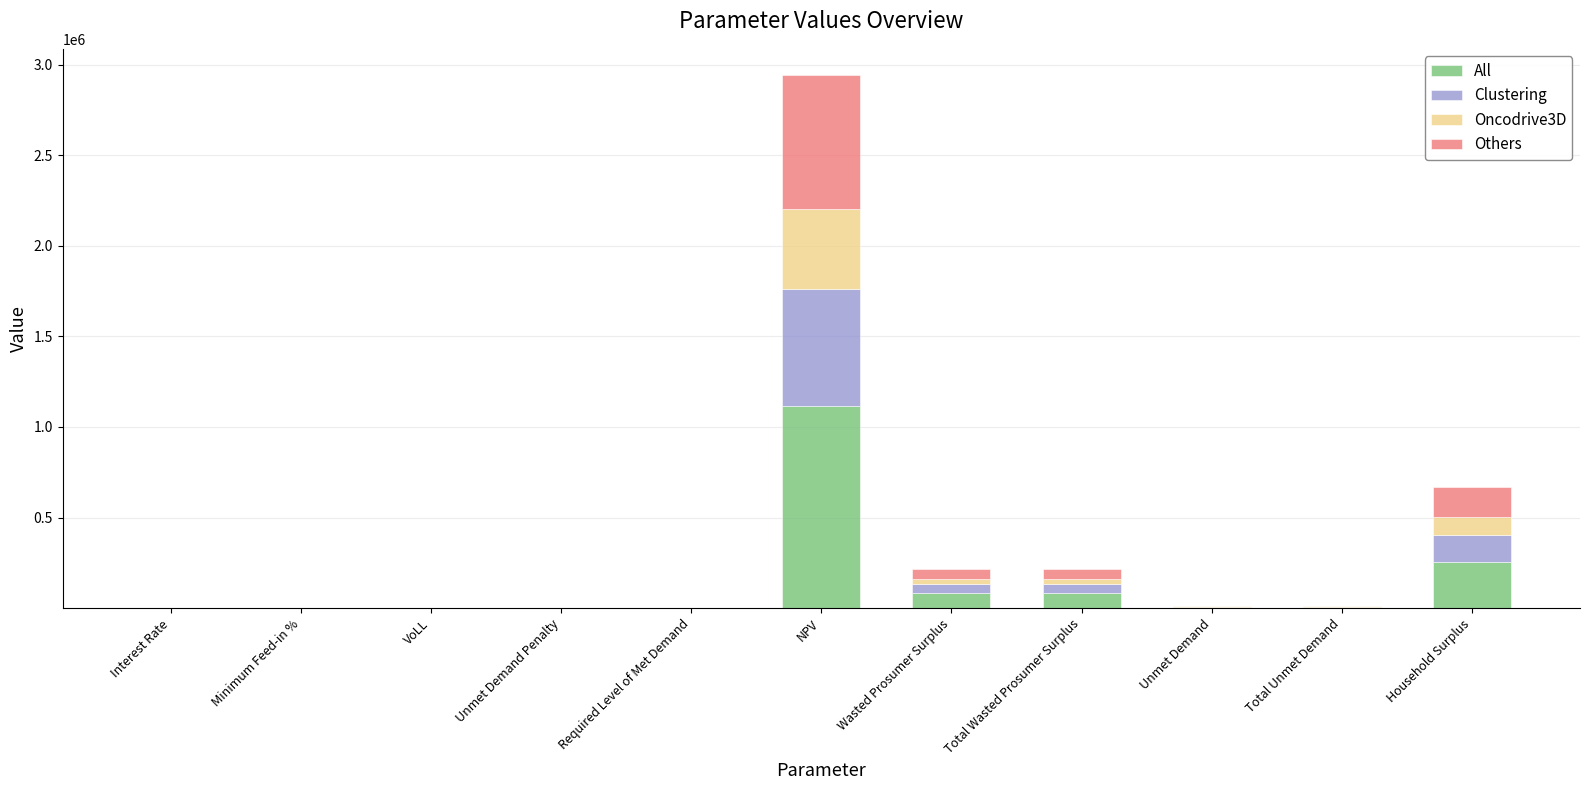

What is the highest value of the All series?

1117125.9